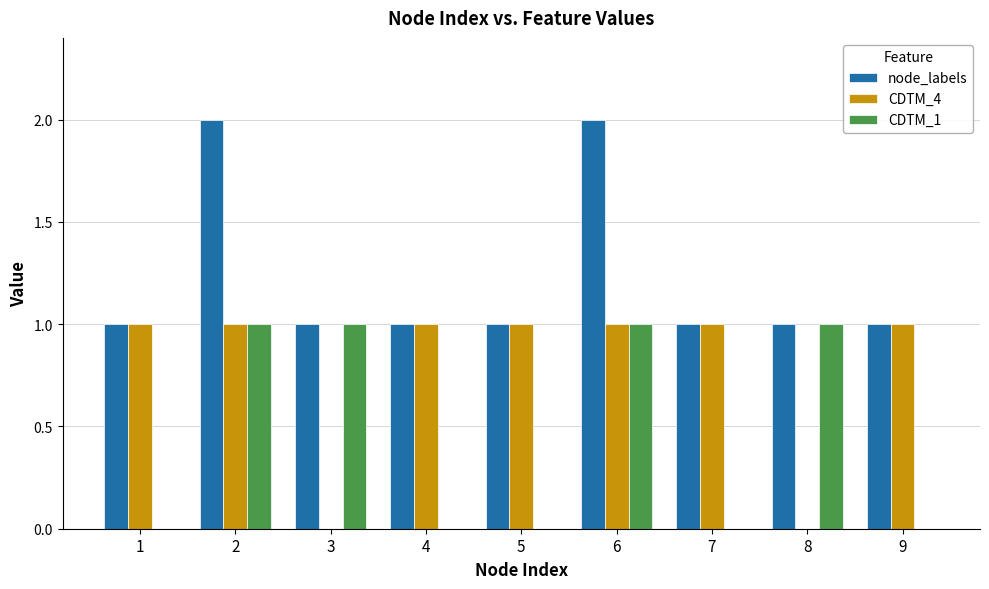

Is it true that node_labels equals 2 at 3?

False